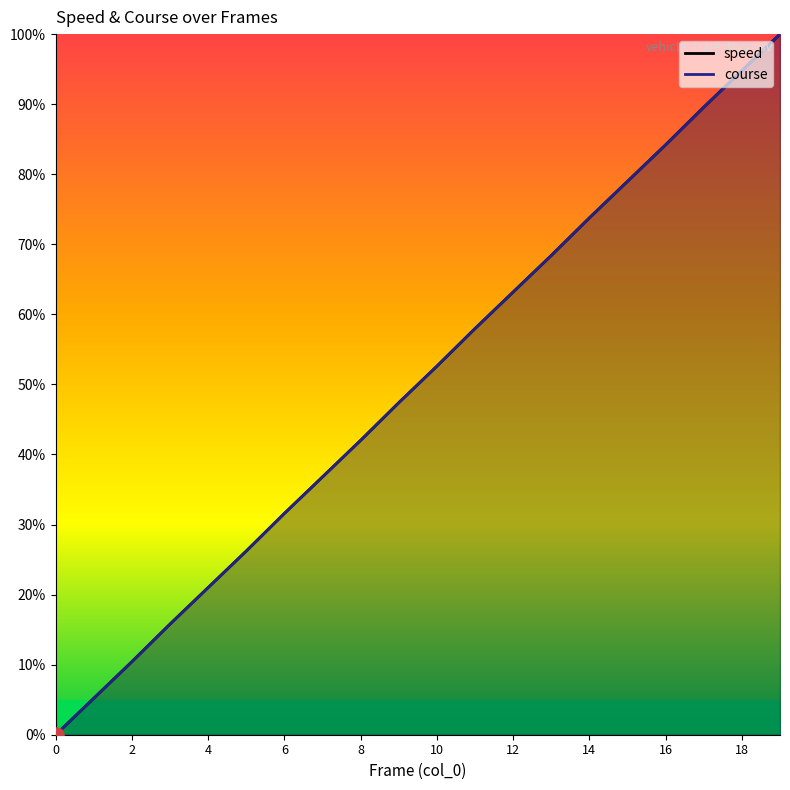

Which series contains the highest Y value?

speed